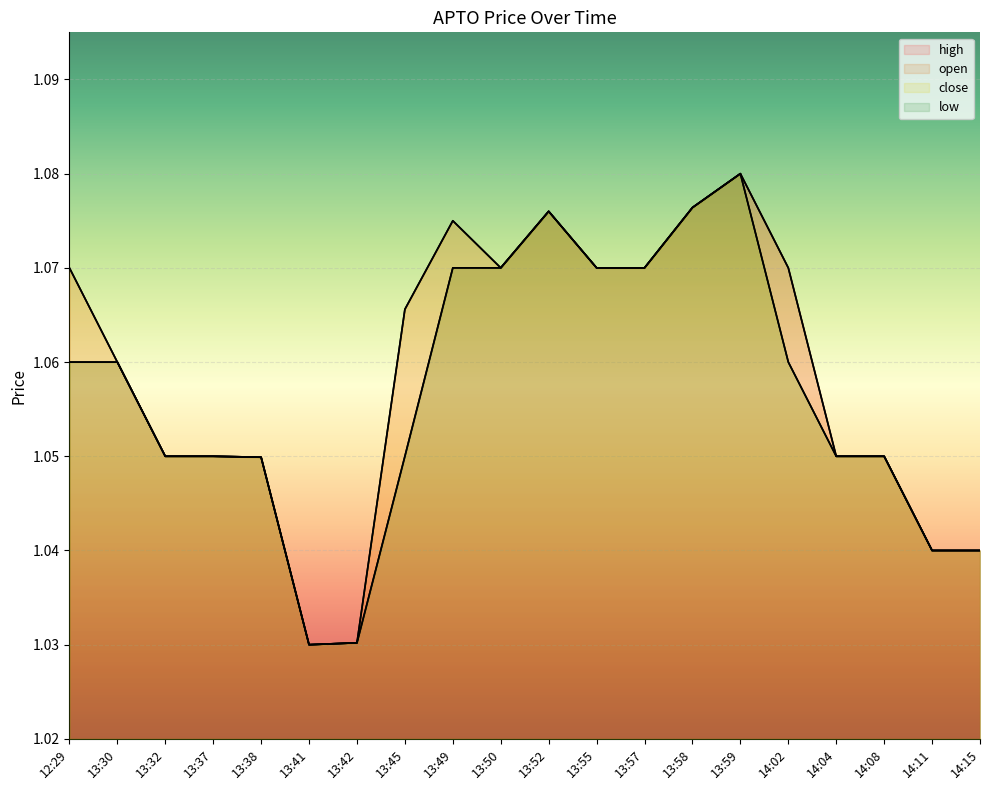

What position from the left is 13:30?

2